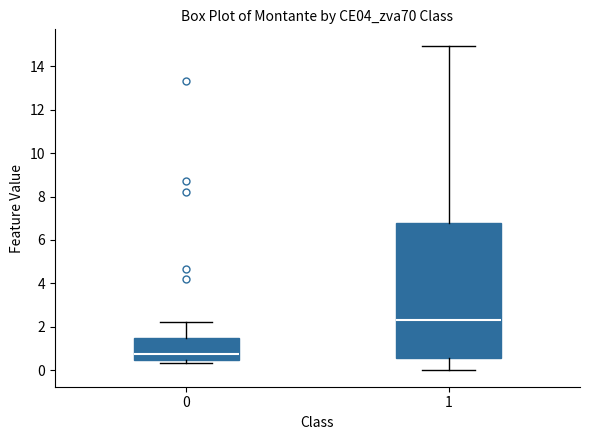

Which box has the highest median line?

1